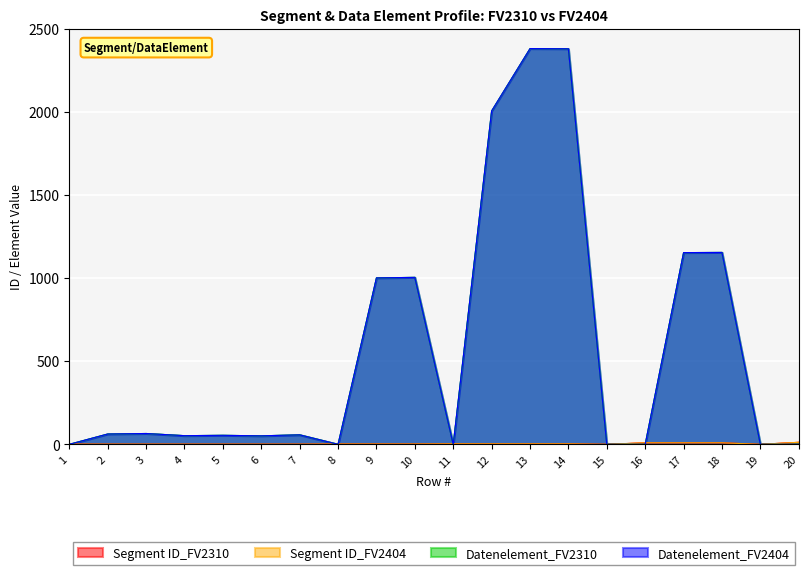

What is the difference between the highest and lowest values at 16?

9